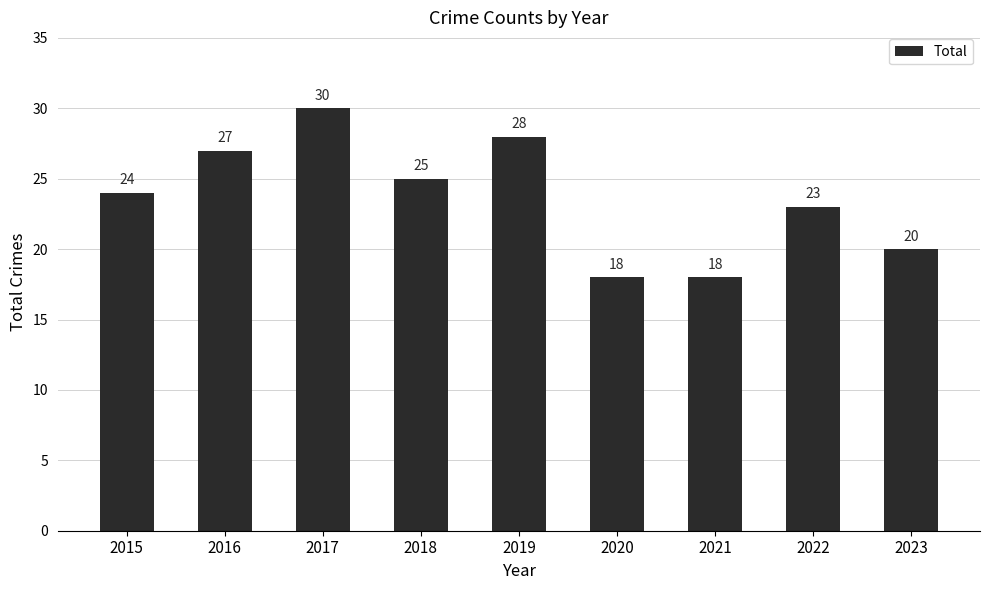

True or false: the data shows 30 at 2017.

True